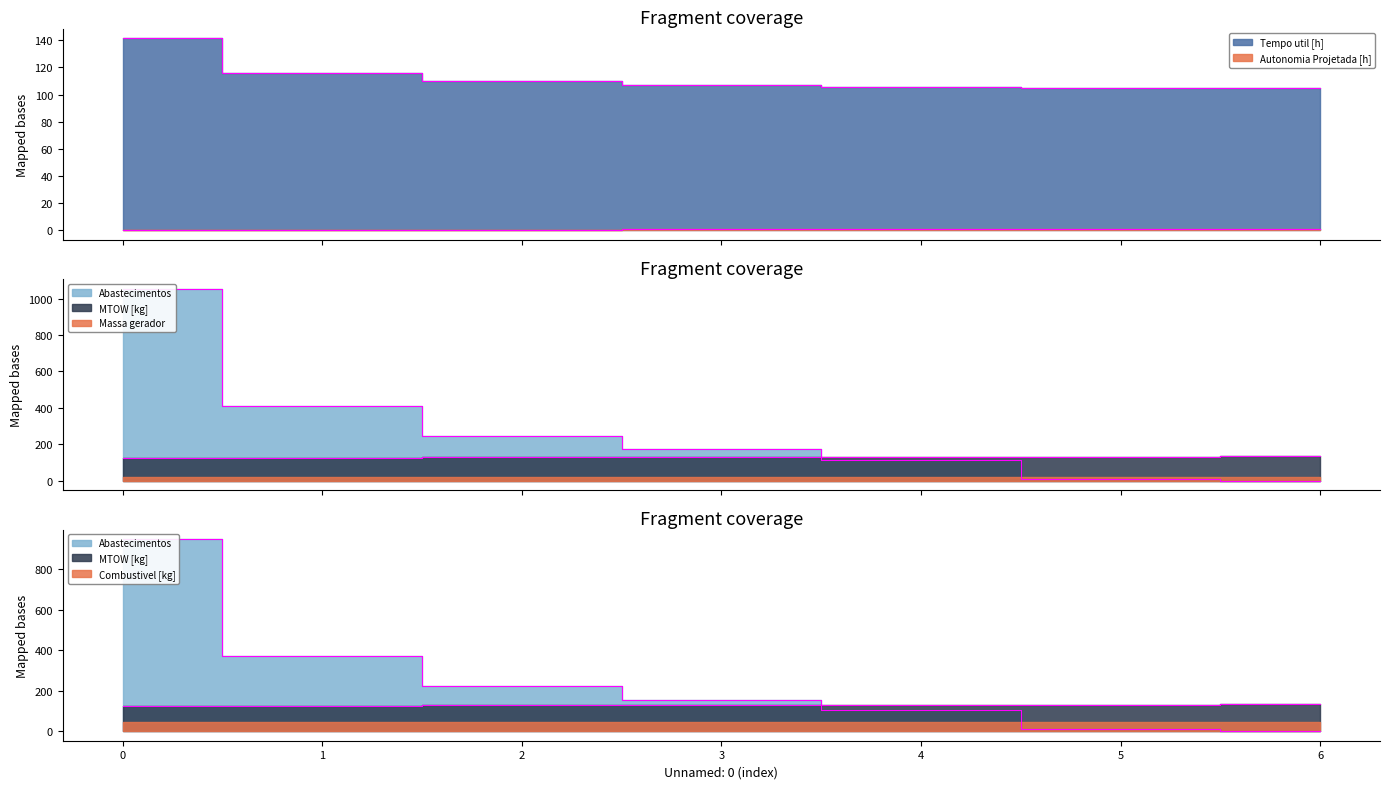

How many values in the Massa gerador series are below 128?

3